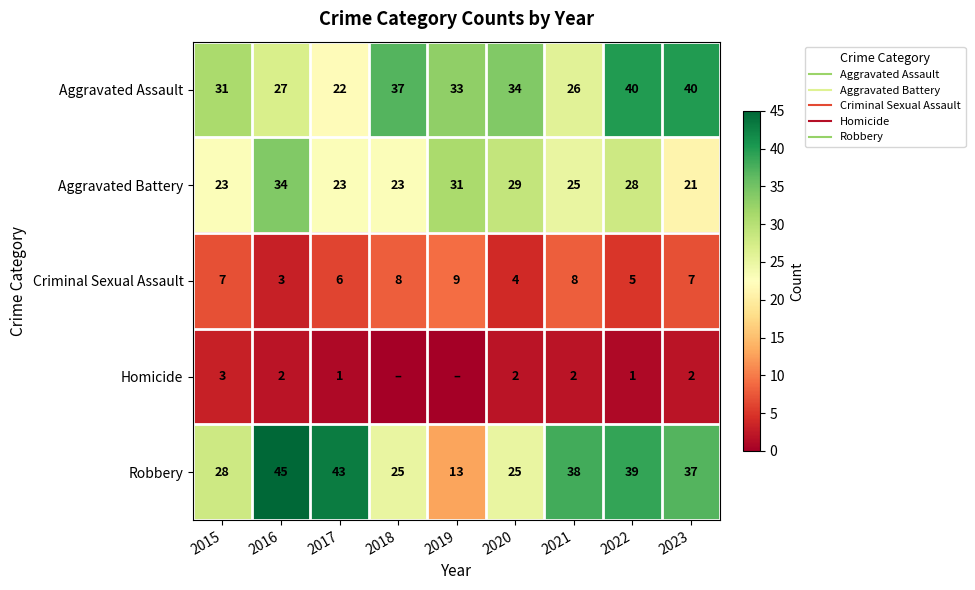

Which label corresponds to the smallest value in the chart?

2018